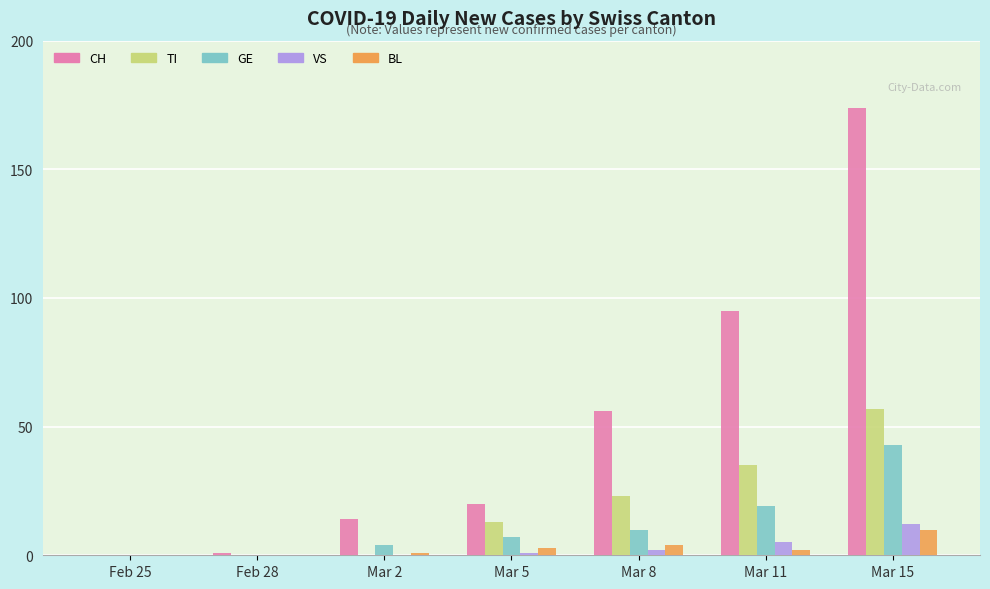

Reading left to right, list all the values displayed in this chart.

CH: Feb 25=0	Feb 28=1	Mar 2=14	Mar 5=20	Mar 8=56	Mar 11=95	Mar 15=174
TI: Feb 25=0	Feb 28=0	Mar 2=0	Mar 5=13	Mar 8=23	Mar 11=35	Mar 15=57
GE: Feb 25=0	Feb 28=0	Mar 2=4	Mar 5=7	Mar 8=10	Mar 11=19	Mar 15=43
VS: Feb 25=0	Feb 28=0	Mar 2=0	Mar 5=1	Mar 8=2	Mar 11=5	Mar 15=12
BL: Feb 25=0	Feb 28=0	Mar 2=1	Mar 5=3	Mar 8=4	Mar 11=2	Mar 15=10